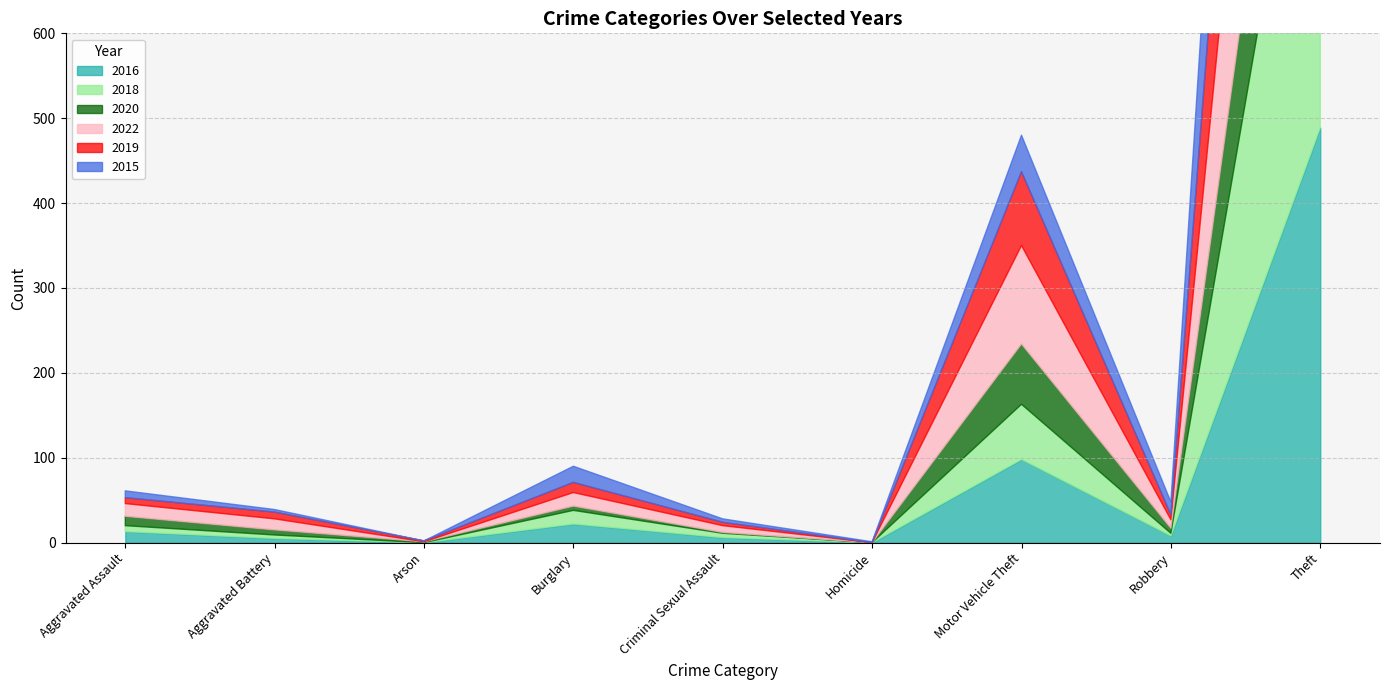

What position from the right is Arson?

7